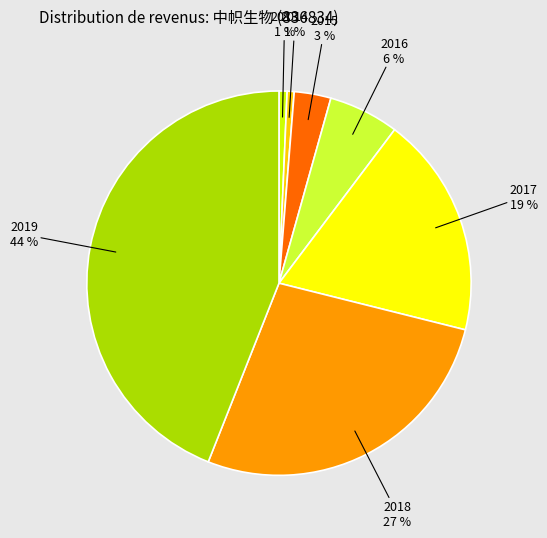

Does any single category account for the majority?

No